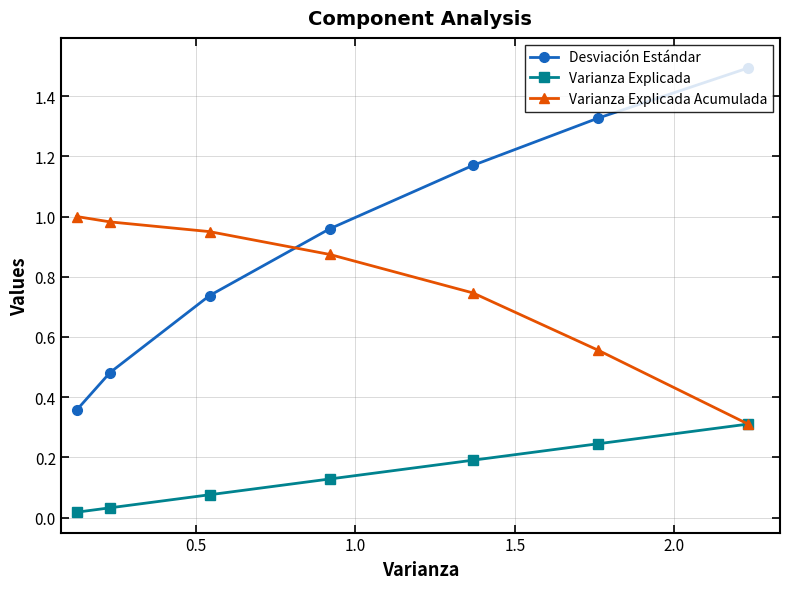

Which series has the widest spread of values?

Desviación Estándar